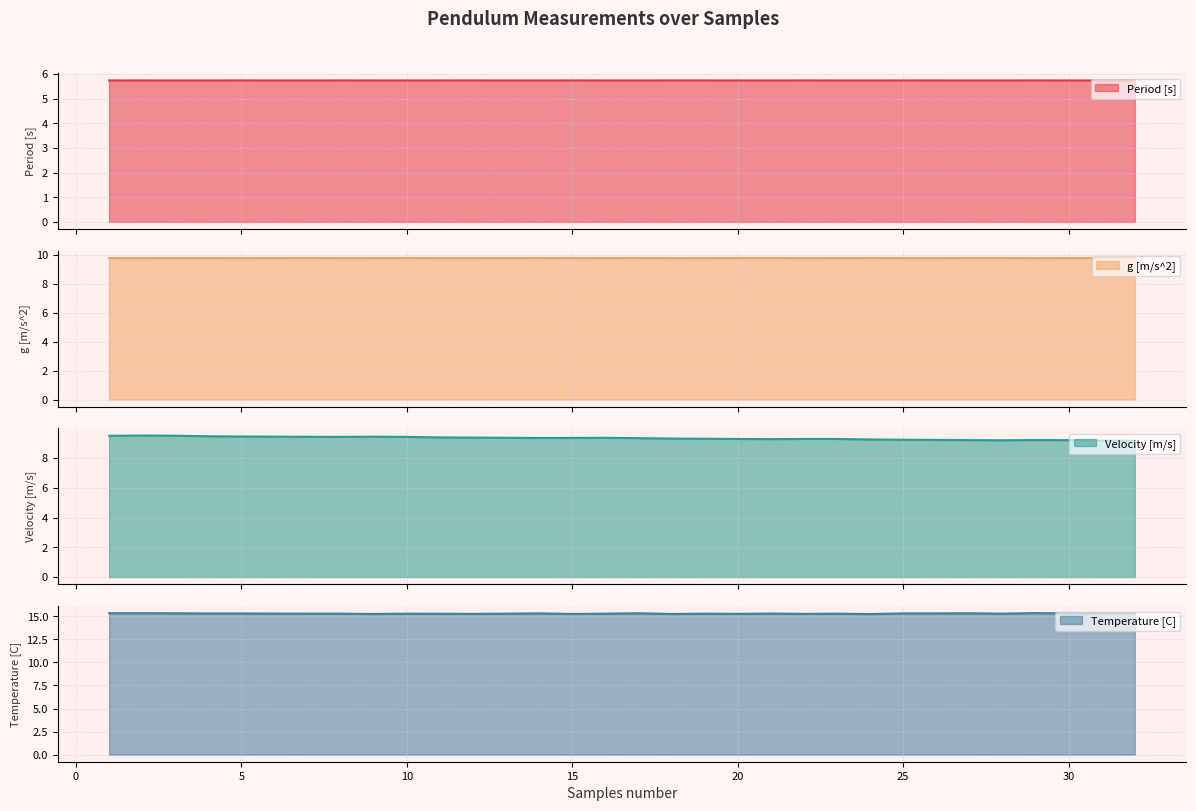

What is the value of the Velocity [m/s] point at the 24th from the left?

9.3